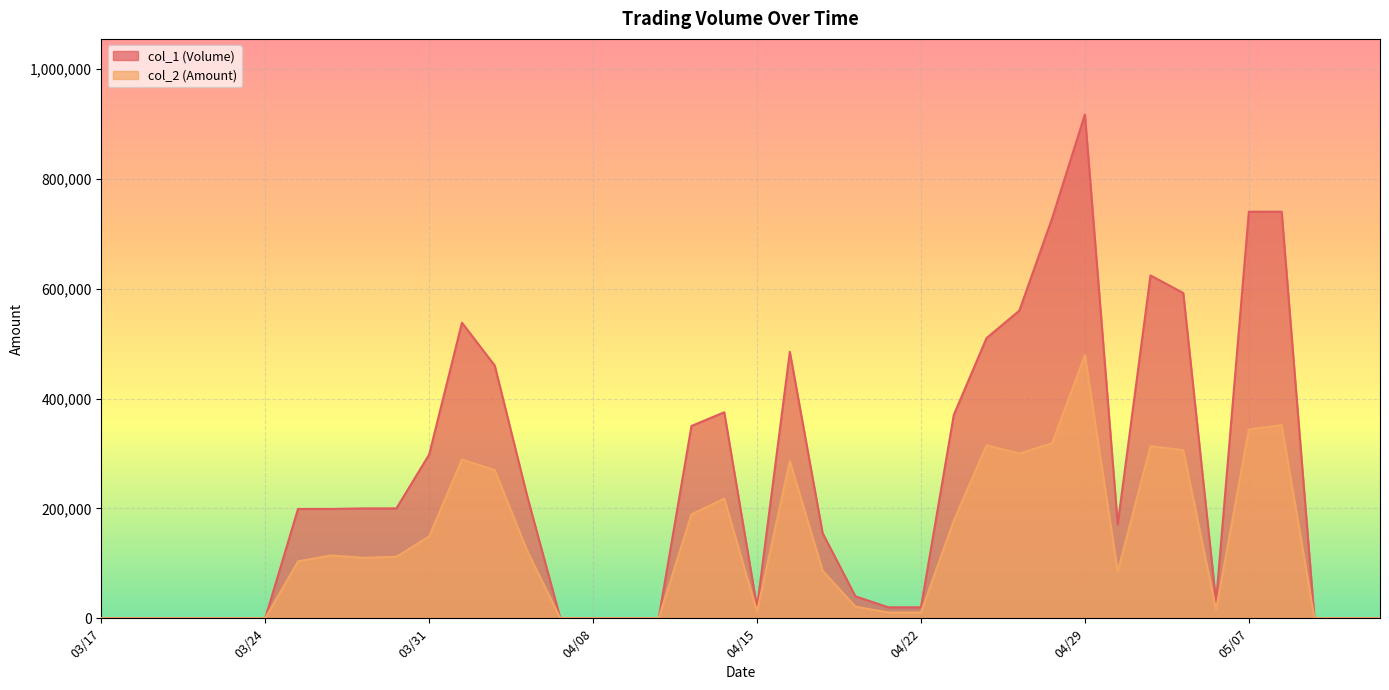

How many interior local valleys does the col_1 (Volume) series have?

3